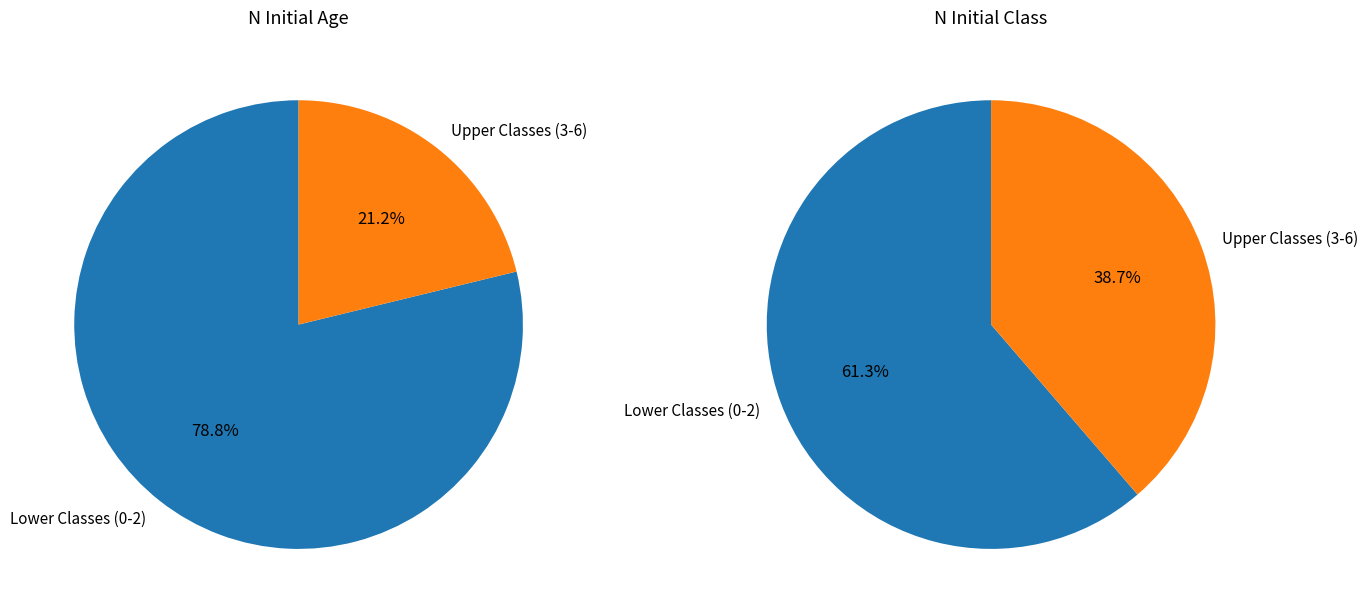

Between 1 and 3, which series saw the biggest shift?

N_Initial_Class